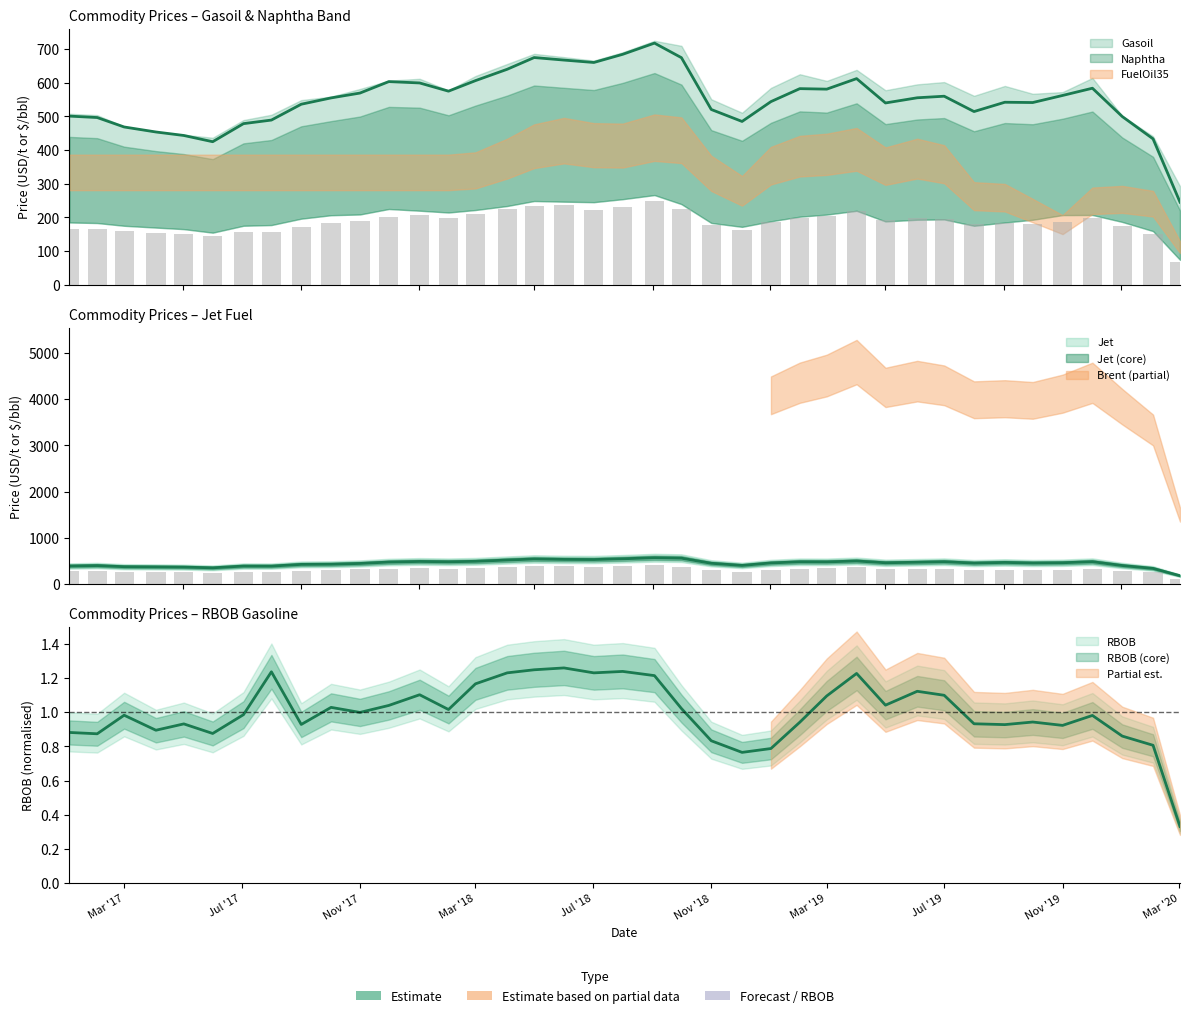

Which series has the largest range (max minus min)?

Naphtha